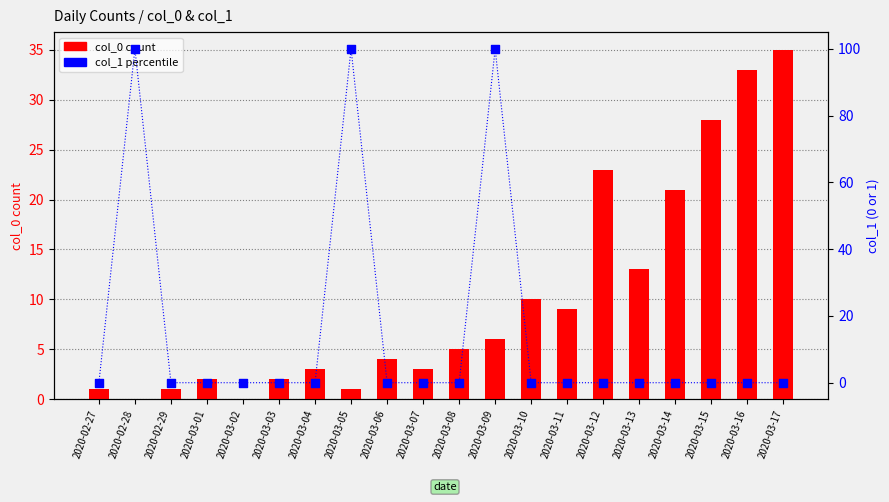

What is the total value across all series at 2020-03-16?

33